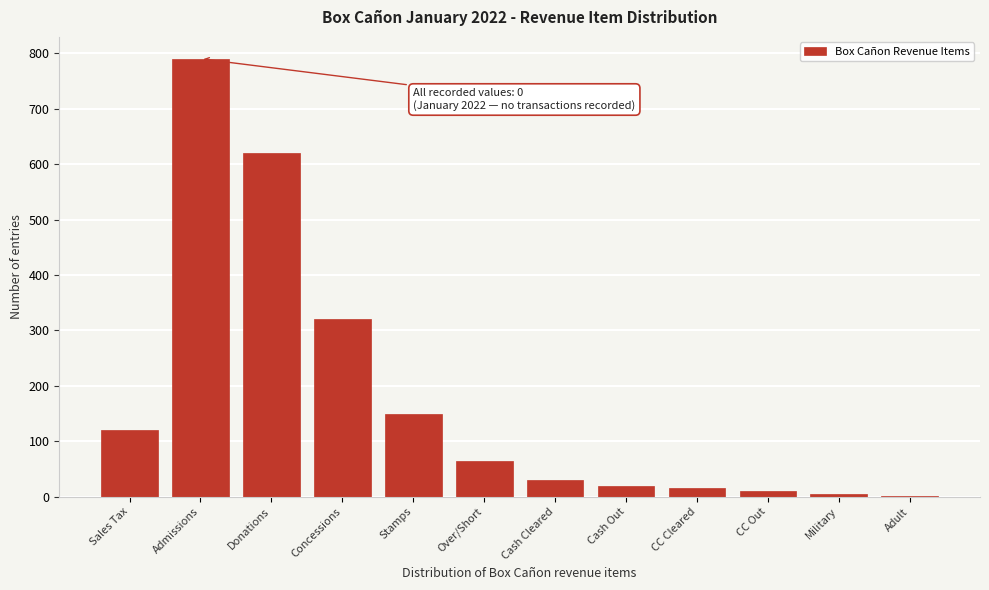

At which label is the value closest to 396?

Concessions